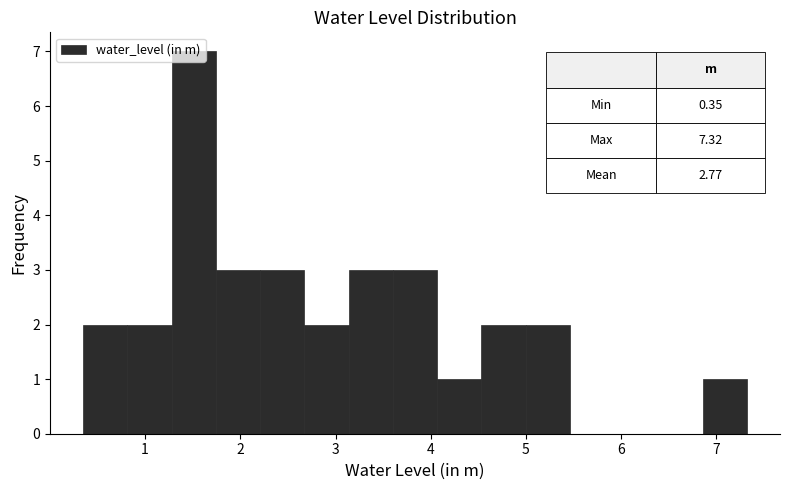

Which range on the x-axis has the tallest bar?

1.3 to 1.7